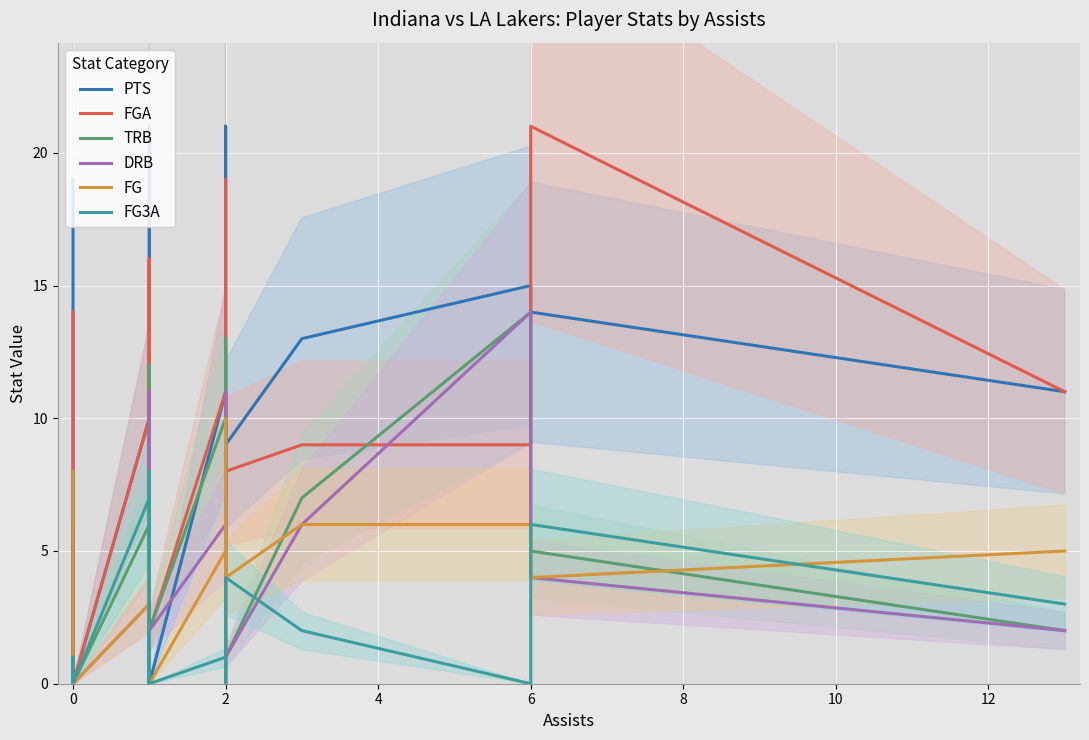

List the series in order of their peak value, highest first.

PTS, FGA, TRB, DRB, FG, FG3A